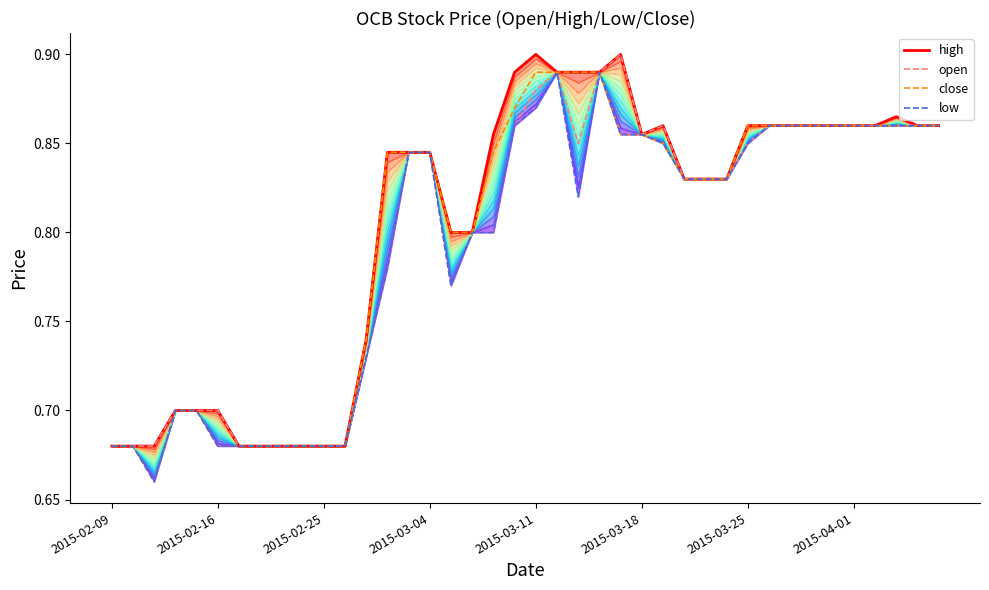

What is the sum of all close values?

32.0